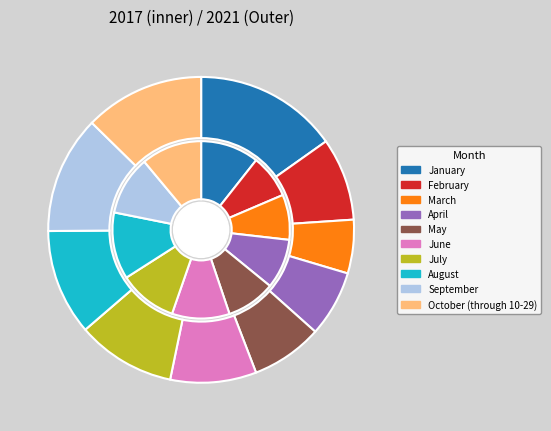

Count the number of slices in the pie.

10